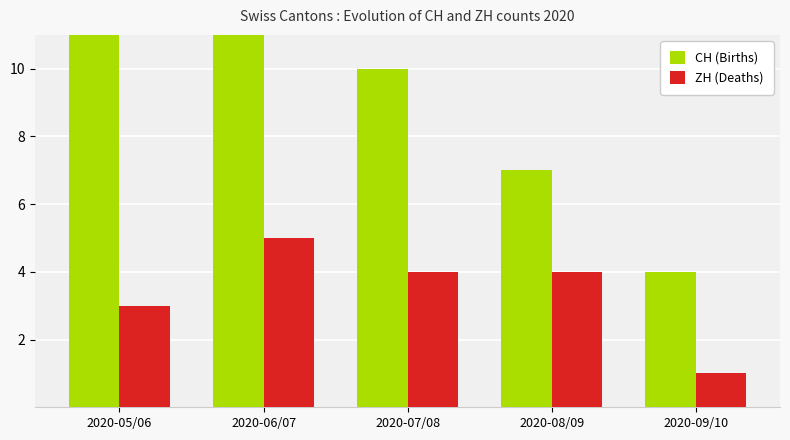

How many values in the ZH (Deaths) series are below 4?

2